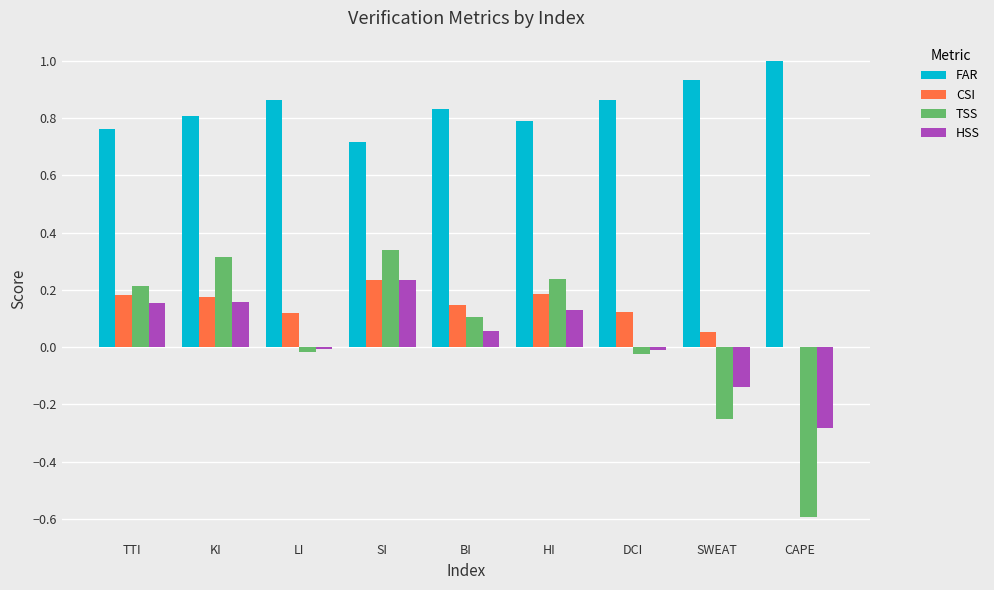

What are all the series names shown in the legend?

FAR, CSI, TSS, HSS